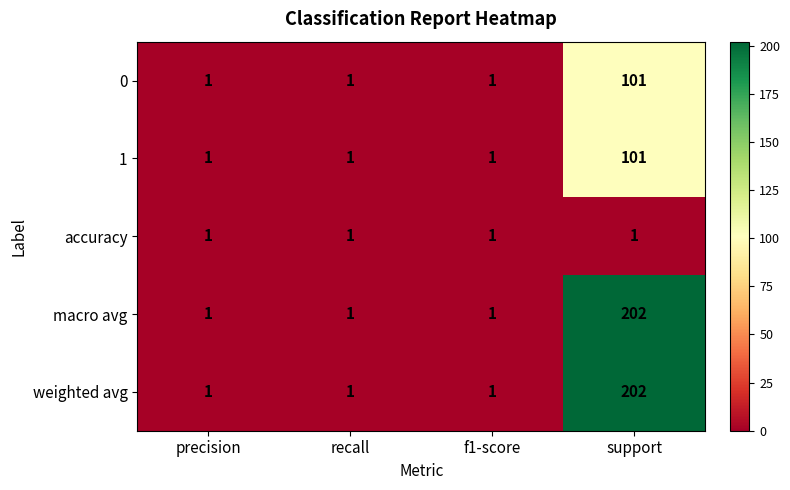

How many distinct data groups are displayed?

5